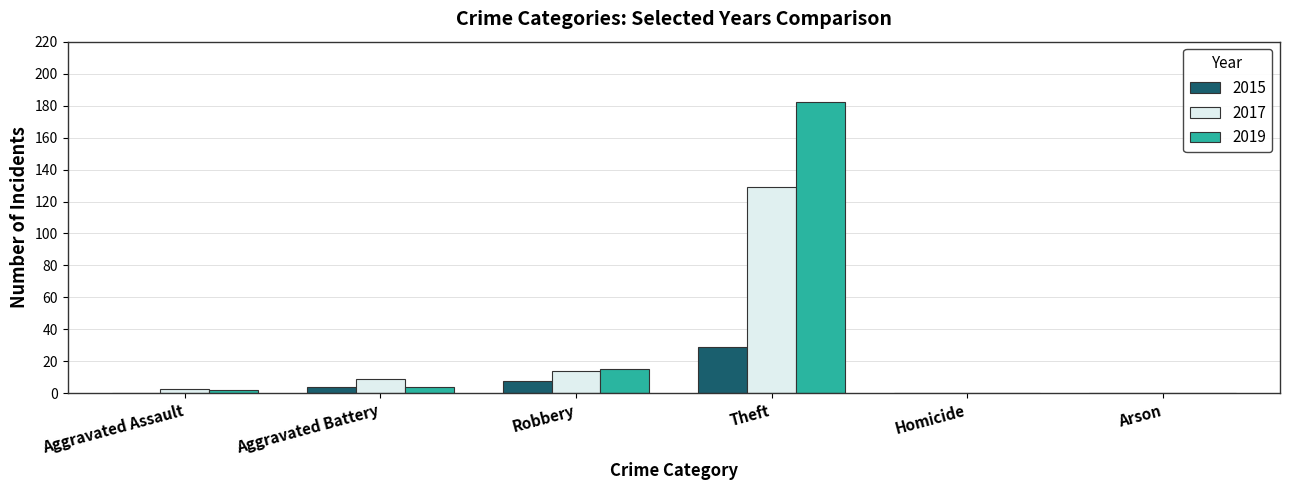

What is the sum of all 2017 values?

155